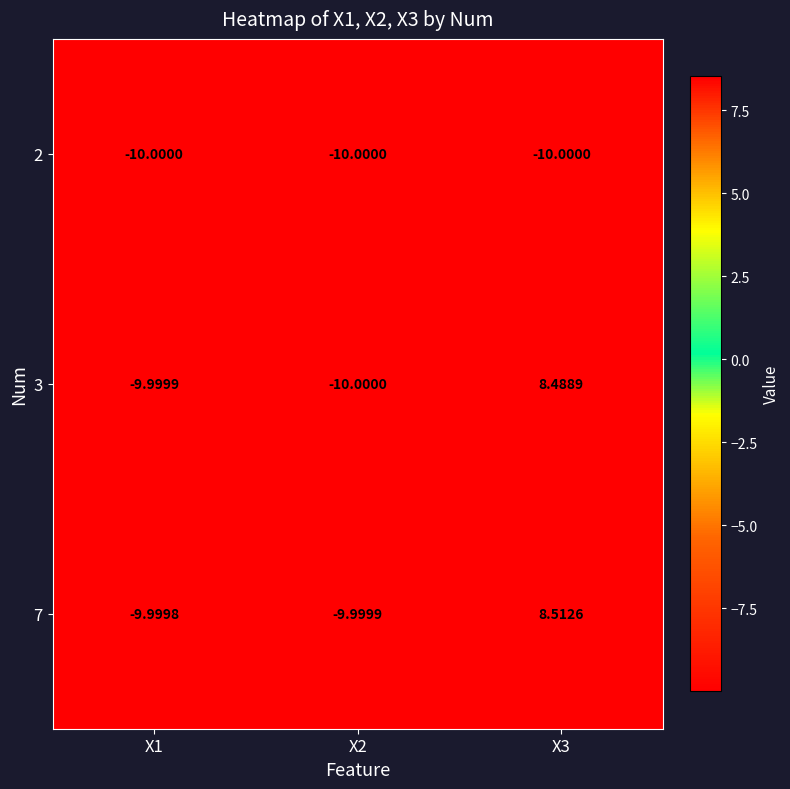

What is the spread (max minus min) of values at X3?

18.5